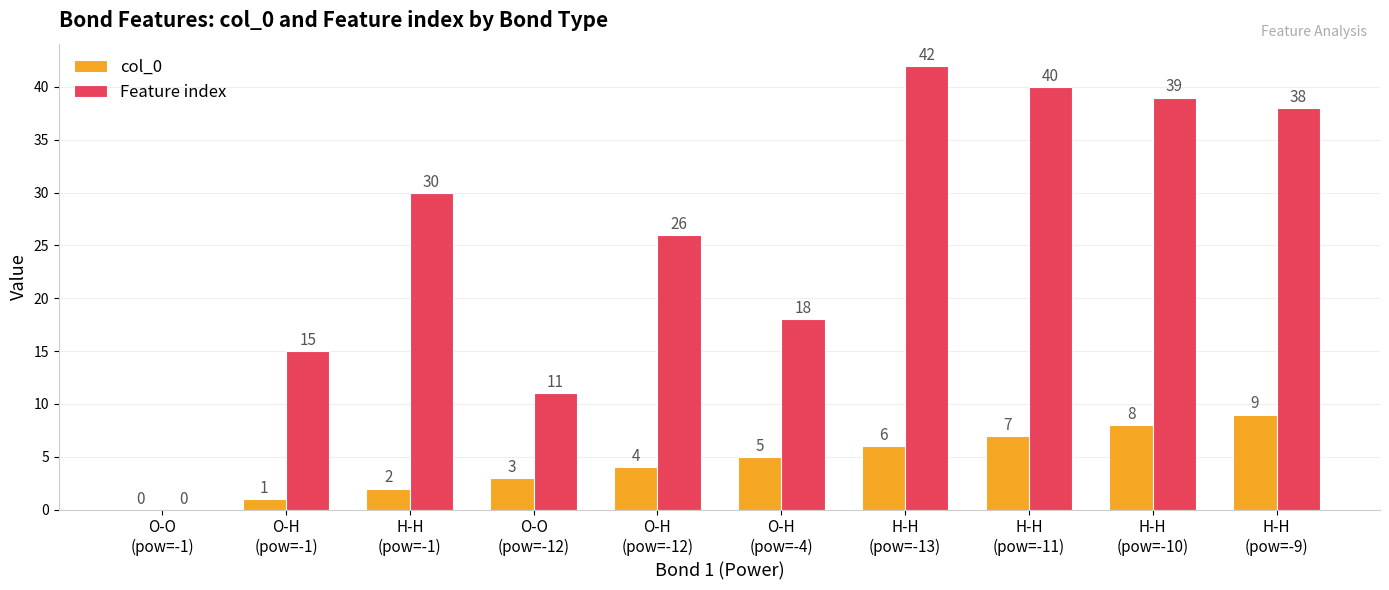

What is the greatest value displayed?

42